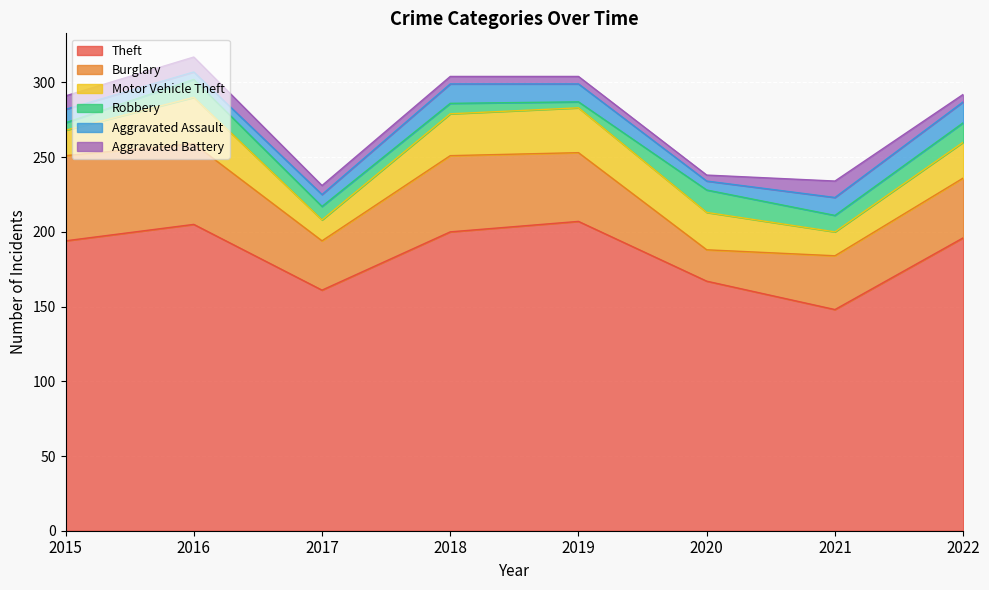

Which series has the widest spread of values?

Theft